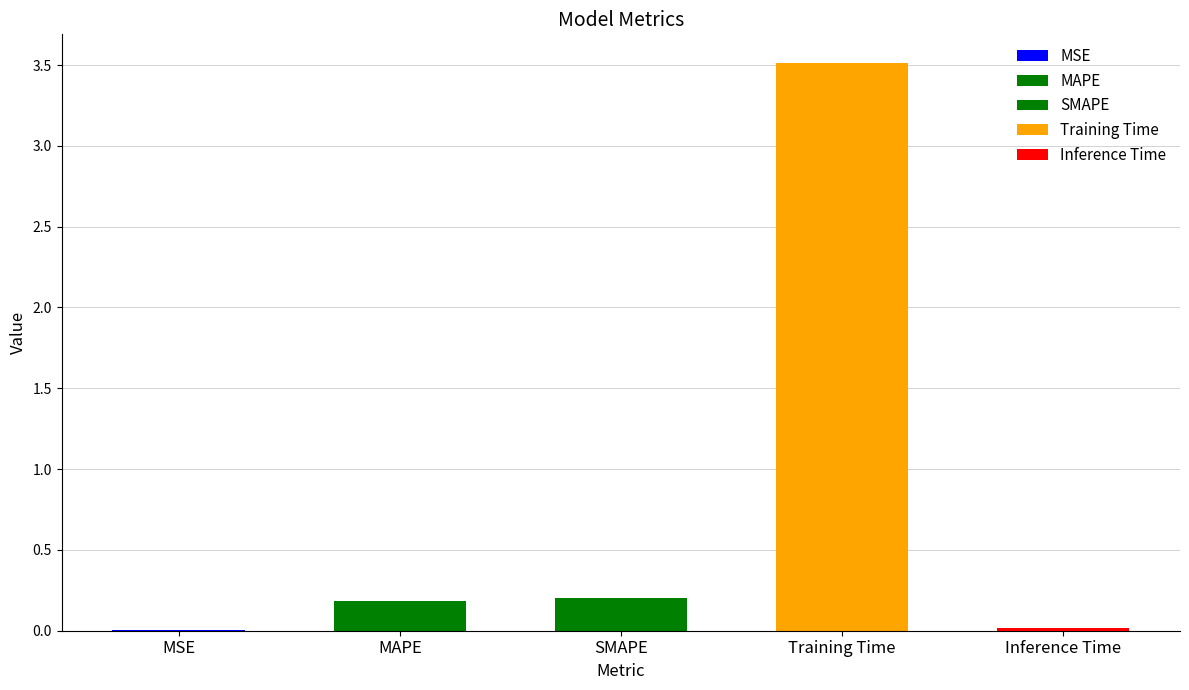

Reading left to right, list all the values displayed in this chart.

0.0	0.2	0.2	3.5	0.0